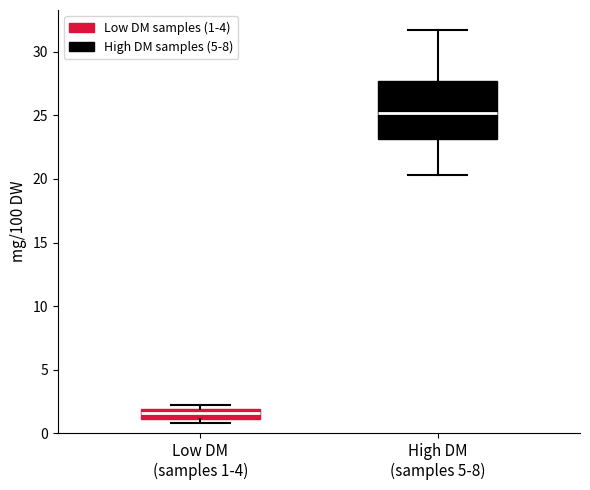

Where does the median line of the box for Low DM (samples 1-4) sit on the y-axis? The values are not printed on the chart, so give them approximately, as read against the axis.

1.5